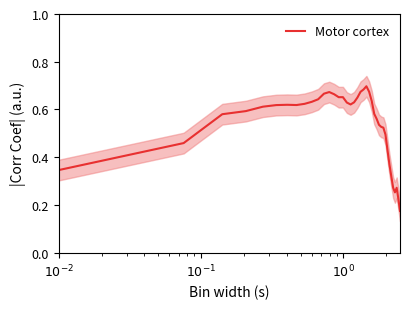

What is the average value?

0.5